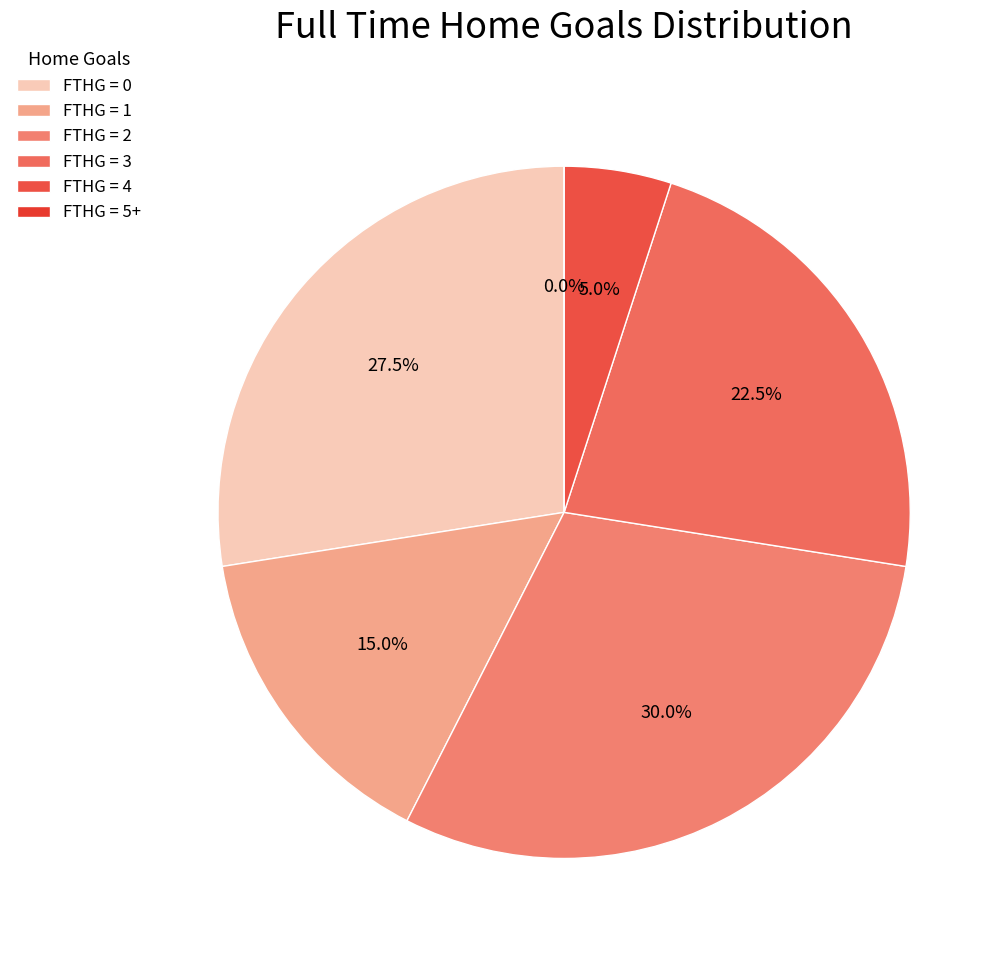

To the nearest percent, what is the average slice percentage?

17%